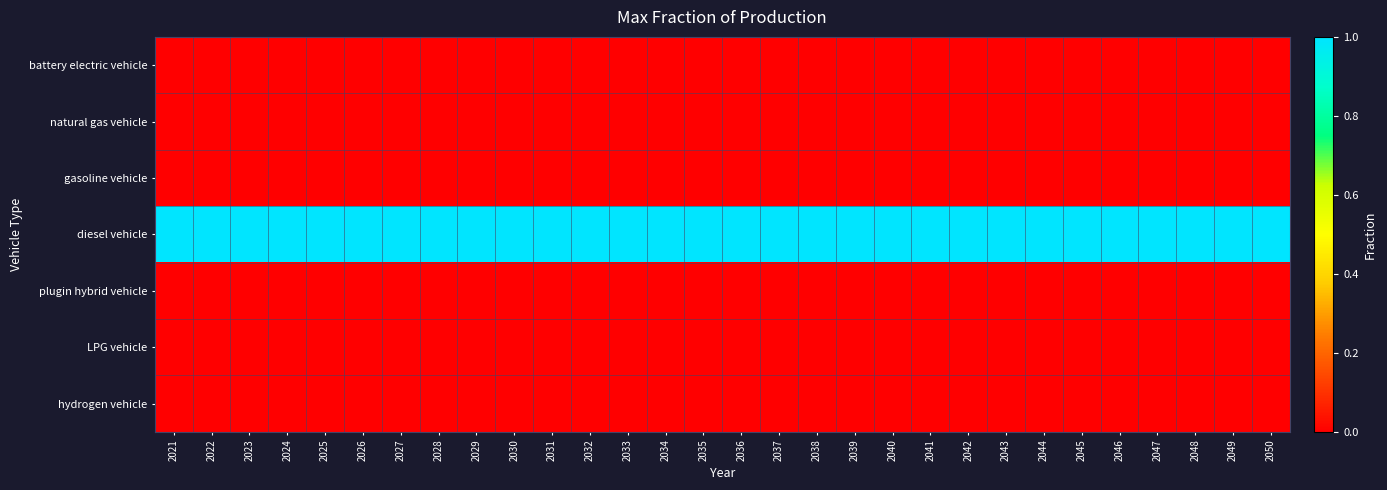

Which label corresponds to the largest value in the chart?

2021